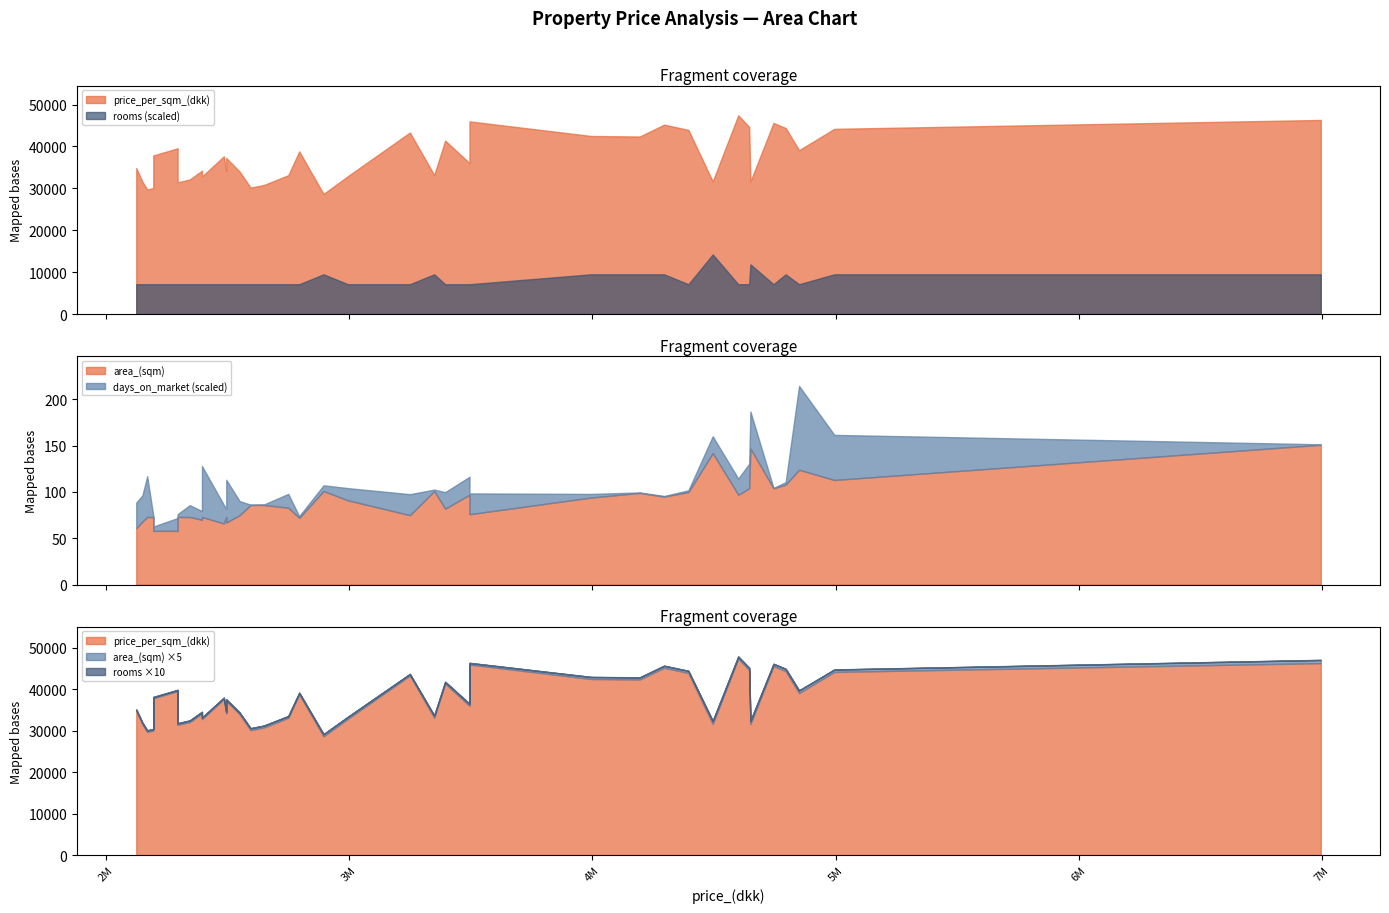

How many values in the rooms series exceed 3?

10